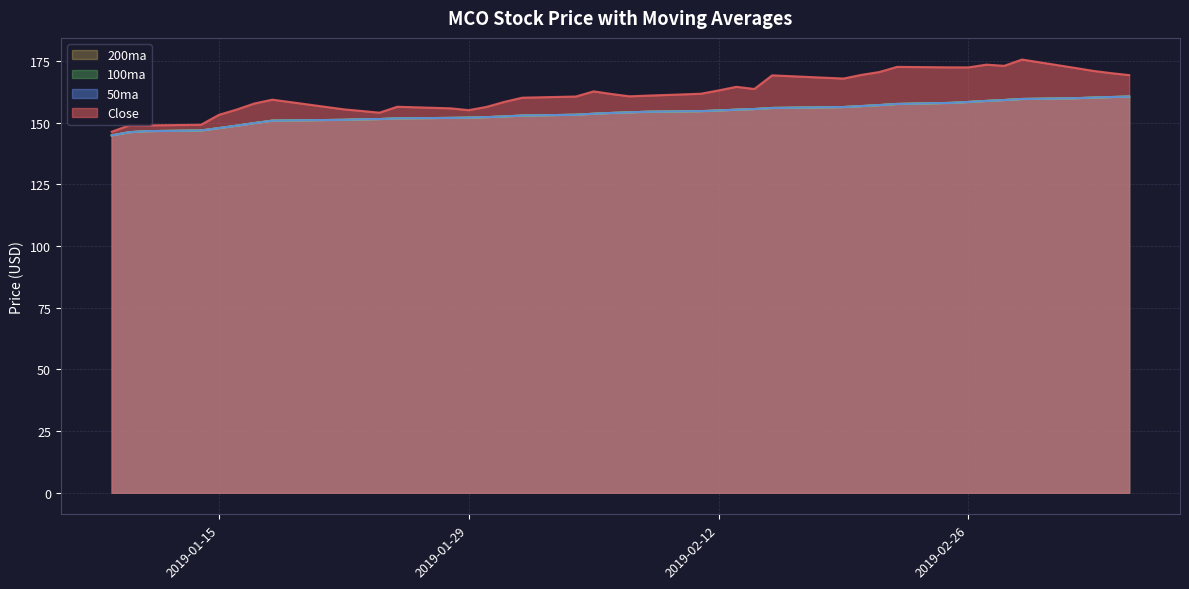

What is the label of the 28th point from the left?

2019-02-19